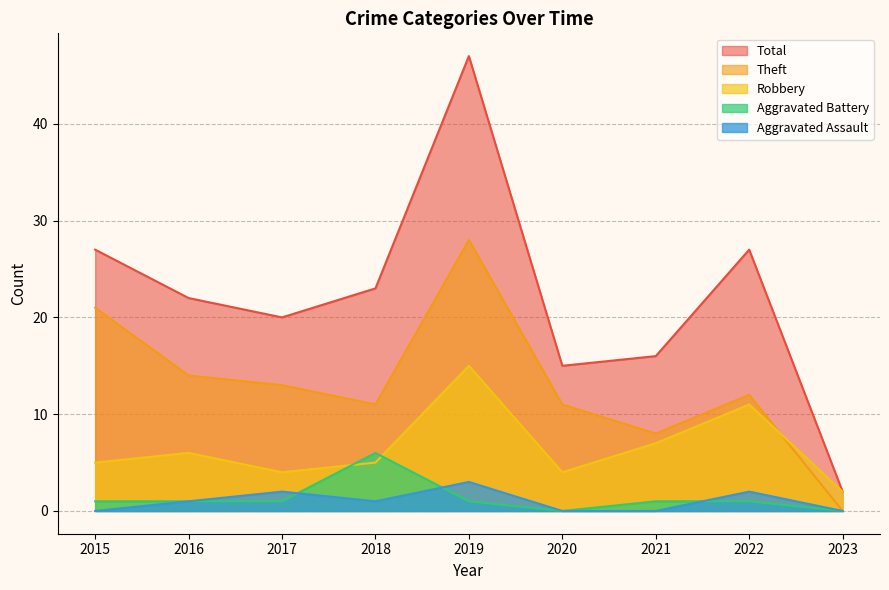

At which category does the chart reach its peak across all series?

2019